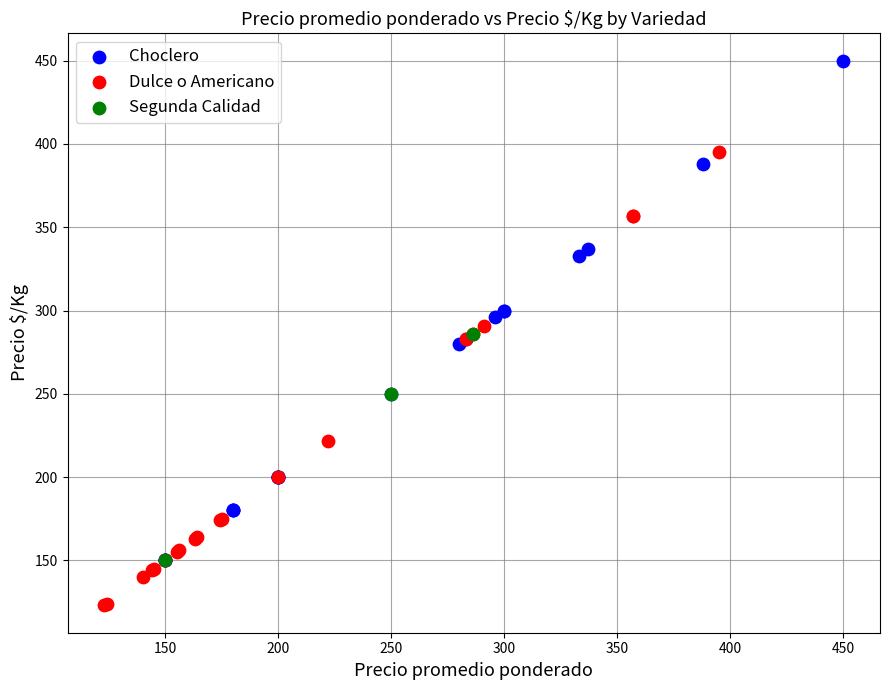

Which series contains the highest Y value?

Choclero